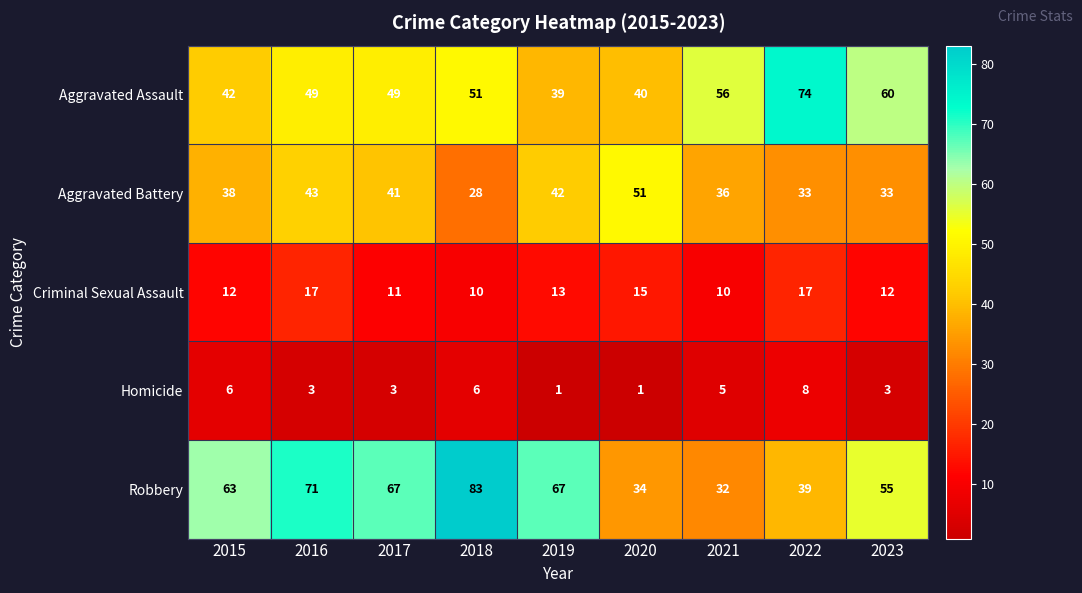

What is the difference between the highest and lowest values at 2018?

77